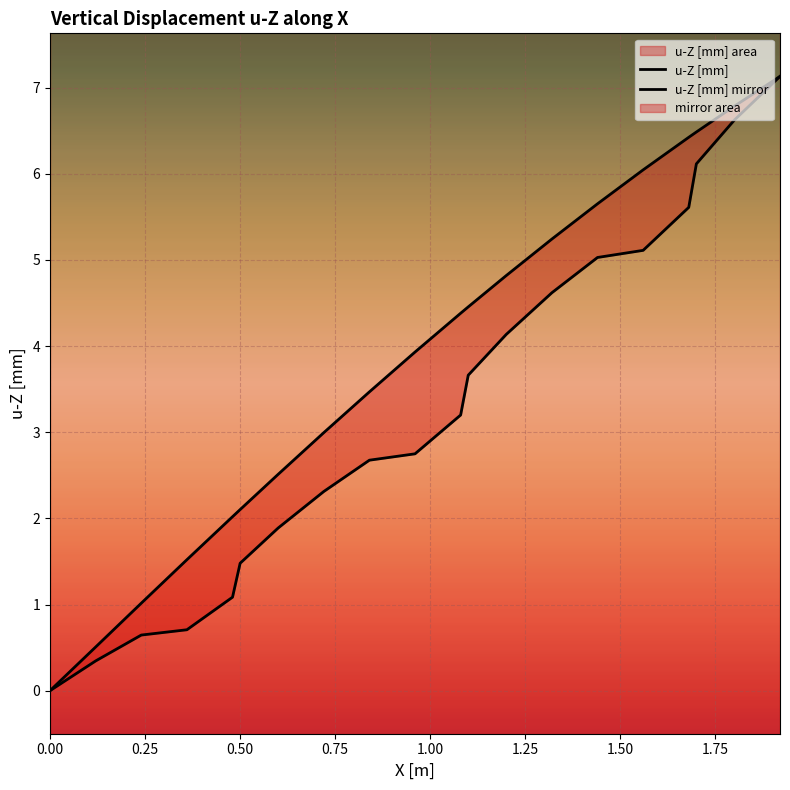

What is the difference between the maximum and second lowest values in the u-Z [mm] mirror series?

6.8